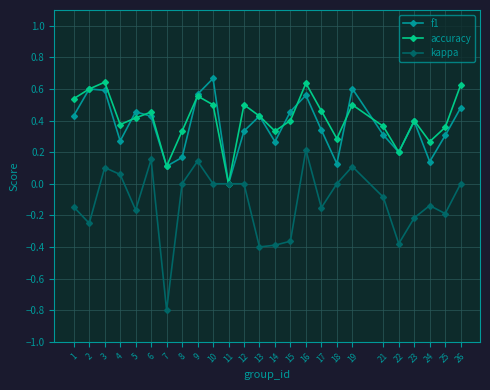

Count the number of data series in this chart.

3